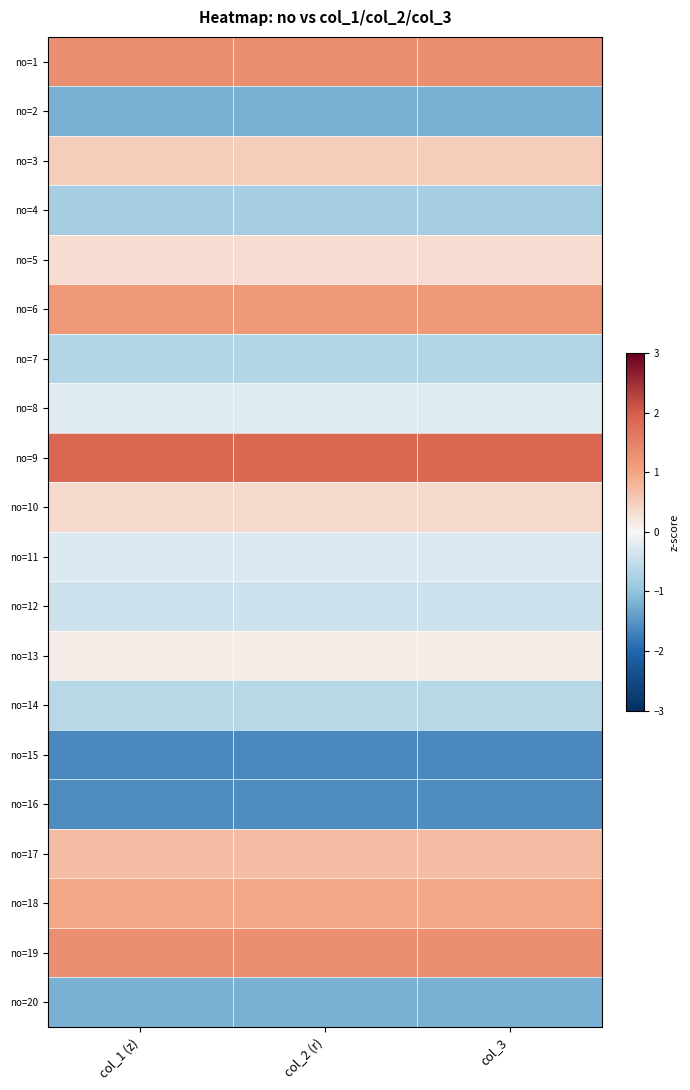

Which series has the widest spread of values?

no=1